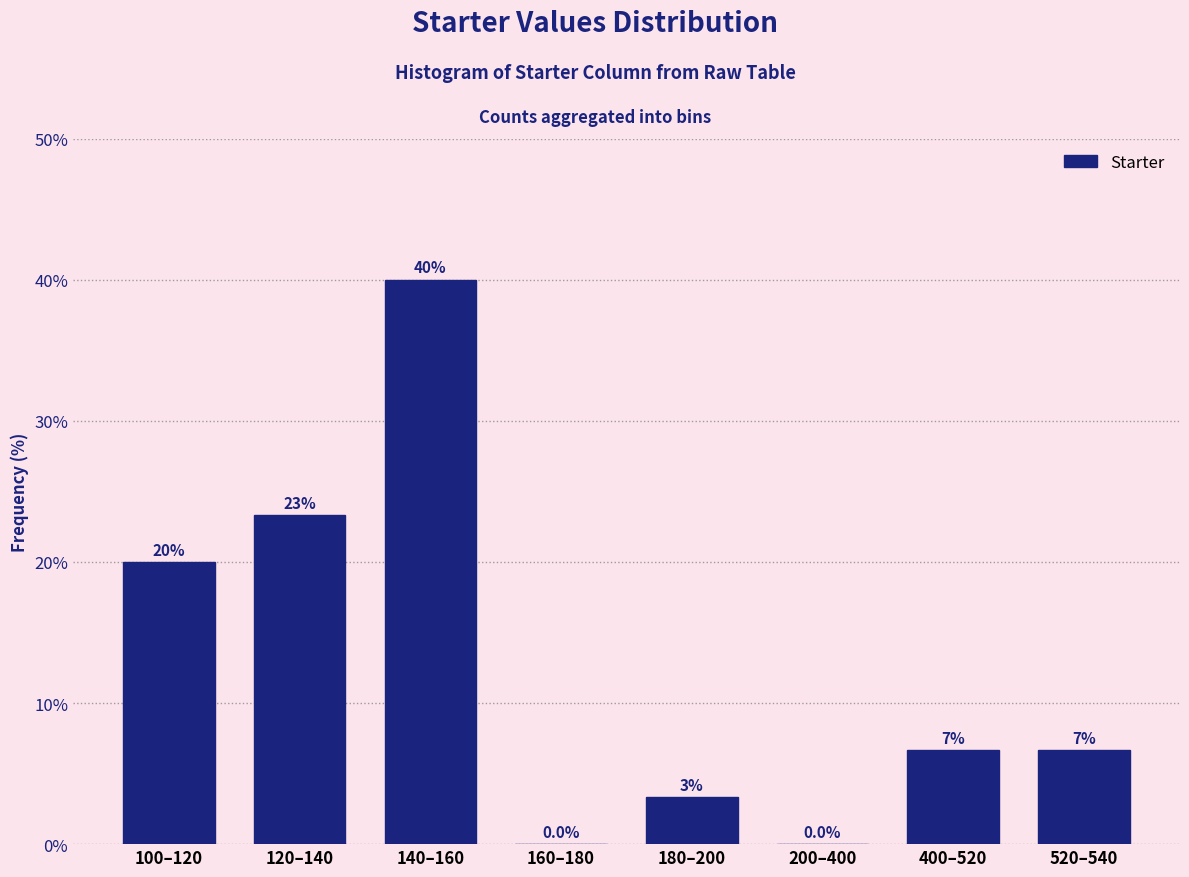

Is it true that the value at 160–180 is 23.7?

False